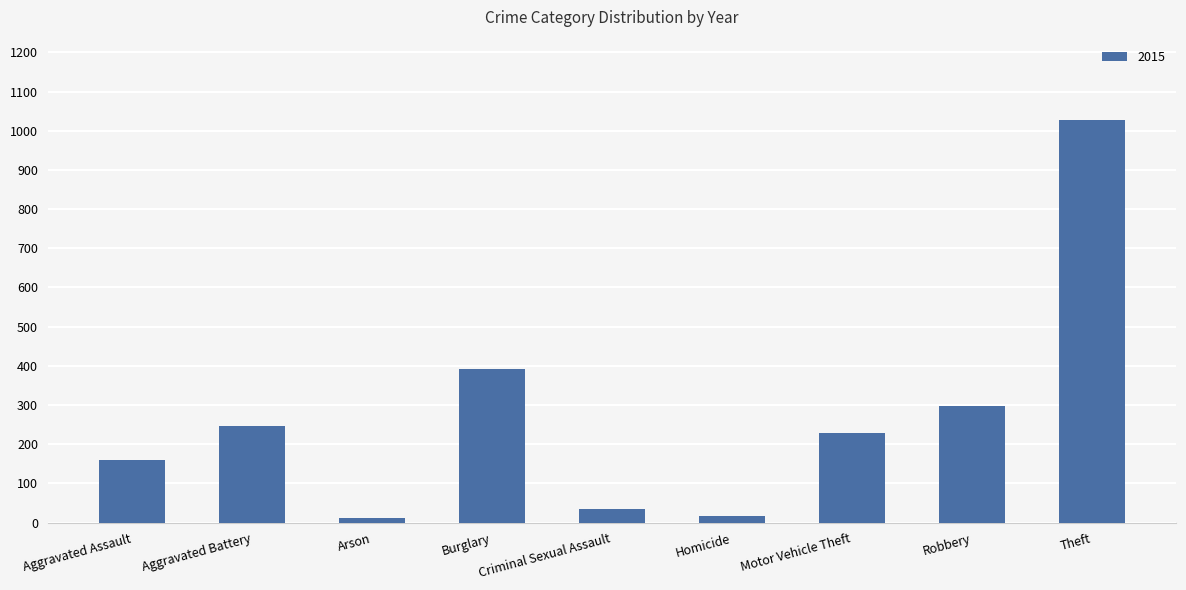

What is the maximum value shown in the chart?

1027